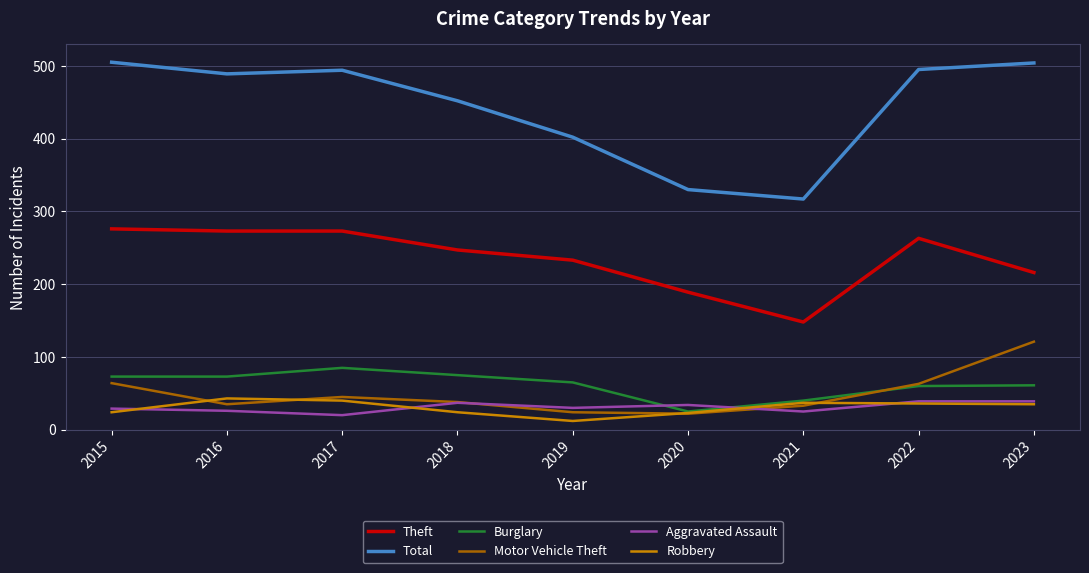

What is the spread (max minus min) of values at 2016?

463